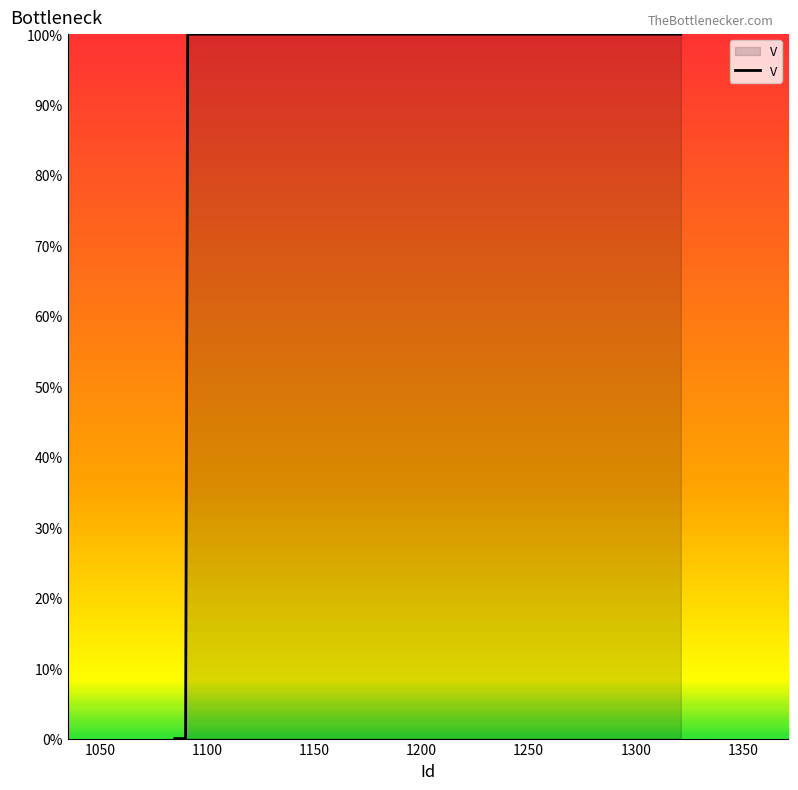

Reading left to right, list all the values displayed in this chart.

0	0	0	0	0	0	100	100	100	100	100	100	100	100